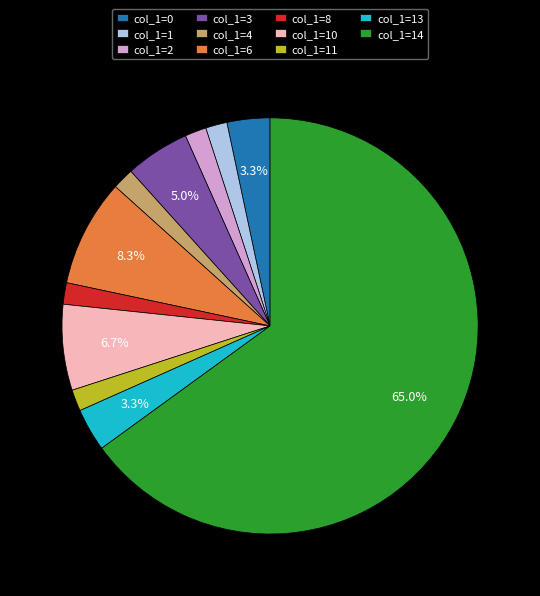

Approximately how many times larger is the value at col_1=11 compared to col_1=4?

1.0